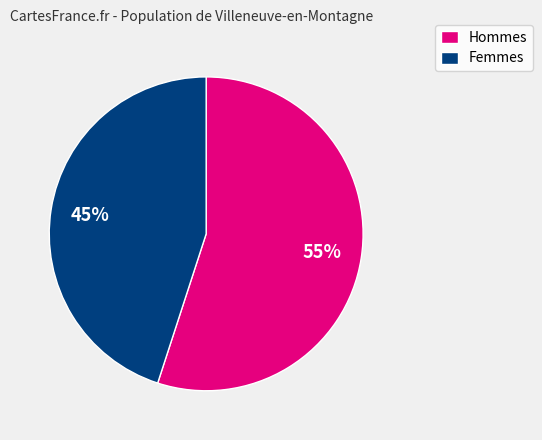

To the nearest percent, what percentage of the pie is Femmes?

45%